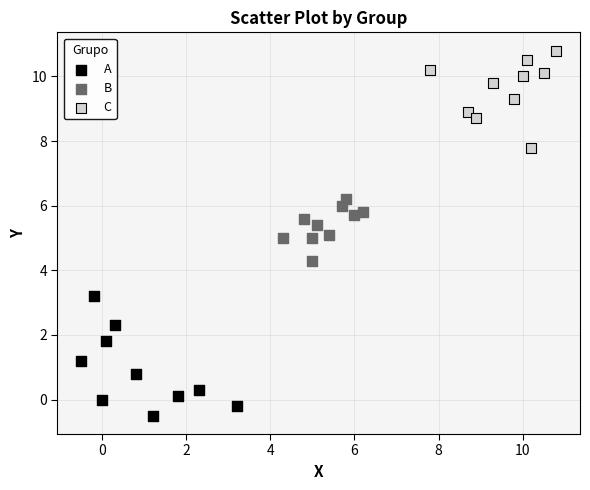

Which series contains the highest Y value?

C